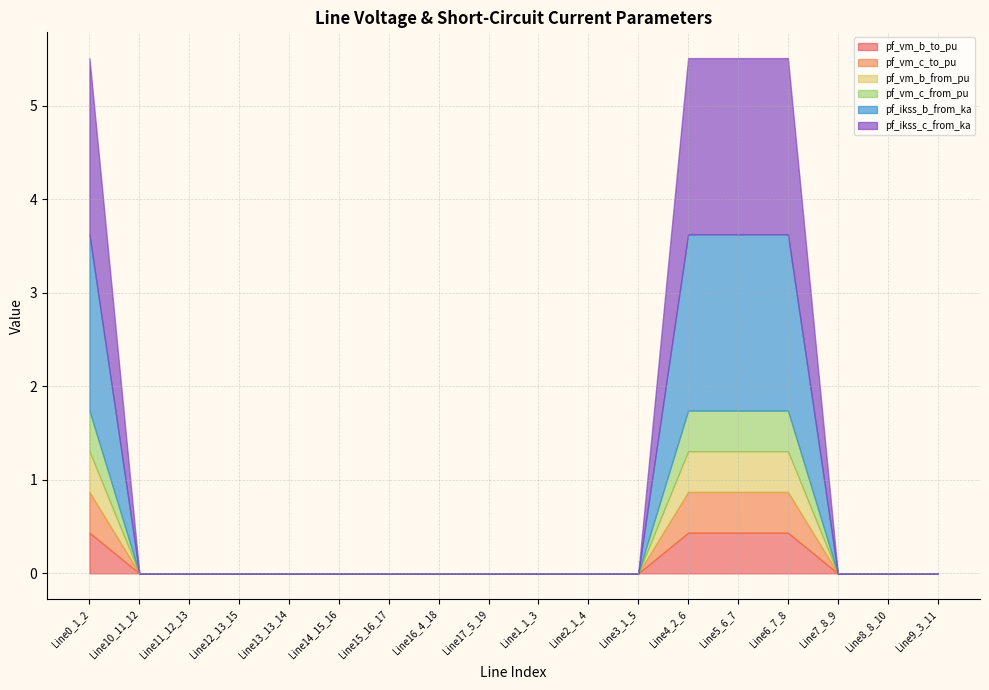

Reading left to right, transcribe all the data shown in this chart.

pf_vm_b_to_pu: Line0_1_2=0.4	Line10_11_12=0.0	Line11_12_13=0.0	Line12_13_15=0.0	Line13_13_14=0.0	Line14_15_16=0.0	Line15_16_17=0.0	Line16_4_18=0.0	Line17_5_19=0.0	Line1_1_3=0.0	Line2_1_4=0.0	Line3_1_5=0.0	Line4_2_6=0.4	Line5_6_7=0.4	Line6_7_8=0.4	Line7_8_9=0.0	Line8_8_10=0.0	Line9_3_11=0.0
pf_vm_c_to_pu: Line0_1_2=0.4	Line10_11_12=0.0	Line11_12_13=0.0	Line12_13_15=0.0	Line13_13_14=0.0	Line14_15_16=0.0	Line15_16_17=0.0	Line16_4_18=0.0	Line17_5_19=0.0	Line1_1_3=0.0	Line2_1_4=0.0	Line3_1_5=0.0	Line4_2_6=0.4	Line5_6_7=0.4	Line6_7_8=0.4	Line7_8_9=0.0	Line8_8_10=0.0	Line9_3_11=0.0
pf_vm_b_from_pu: Line0_1_2=0.4	Line10_11_12=0.0	Line11_12_13=0.0	Line12_13_15=0.0	Line13_13_14=0.0	Line14_15_16=0.0	Line15_16_17=0.0	Line16_4_18=0.0	Line17_5_19=0.0	Line1_1_3=0.0	Line2_1_4=0.0	Line3_1_5=0.0	Line4_2_6=0.4	Line5_6_7=0.4	Line6_7_8=0.4	Line7_8_9=0.0	Line8_8_10=0.0	Line9_3_11=0.0
pf_vm_c_from_pu: Line0_1_2=0.4	Line10_11_12=0.0	Line11_12_13=0.0	Line12_13_15=0.0	Line13_13_14=0.0	Line14_15_16=0.0	Line15_16_17=0.0	Line16_4_18=0.0	Line17_5_19=0.0	Line1_1_3=0.0	Line2_1_4=0.0	Line3_1_5=0.0	Line4_2_6=0.4	Line5_6_7=0.4	Line6_7_8=0.4	Line7_8_9=0.0	Line8_8_10=0.0	Line9_3_11=0.0
pf_ikss_b_from_ka: Line0_1_2=1.9	Line10_11_12=0.0	Line11_12_13=0.0	Line12_13_15=0.0	Line13_13_14=0.0	Line14_15_16=0.0	Line15_16_17=0.0	Line16_4_18=0.0	Line17_5_19=0.0	Line1_1_3=0.0	Line2_1_4=0.0	Line3_1_5=0.0	Line4_2_6=1.9	Line5_6_7=1.9	Line6_7_8=1.9	Line7_8_9=0.0	Line8_8_10=0.0	Line9_3_11=0.0
pf_ikss_c_from_ka: Line0_1_2=1.9	Line10_11_12=0.0	Line11_12_13=0.0	Line12_13_15=0.0	Line13_13_14=0.0	Line14_15_16=0.0	Line15_16_17=0.0	Line16_4_18=0.0	Line17_5_19=0.0	Line1_1_3=0.0	Line2_1_4=0.0	Line3_1_5=0.0	Line4_2_6=1.9	Line5_6_7=1.9	Line6_7_8=1.9	Line7_8_9=0.0	Line8_8_10=0.0	Line9_3_11=0.0